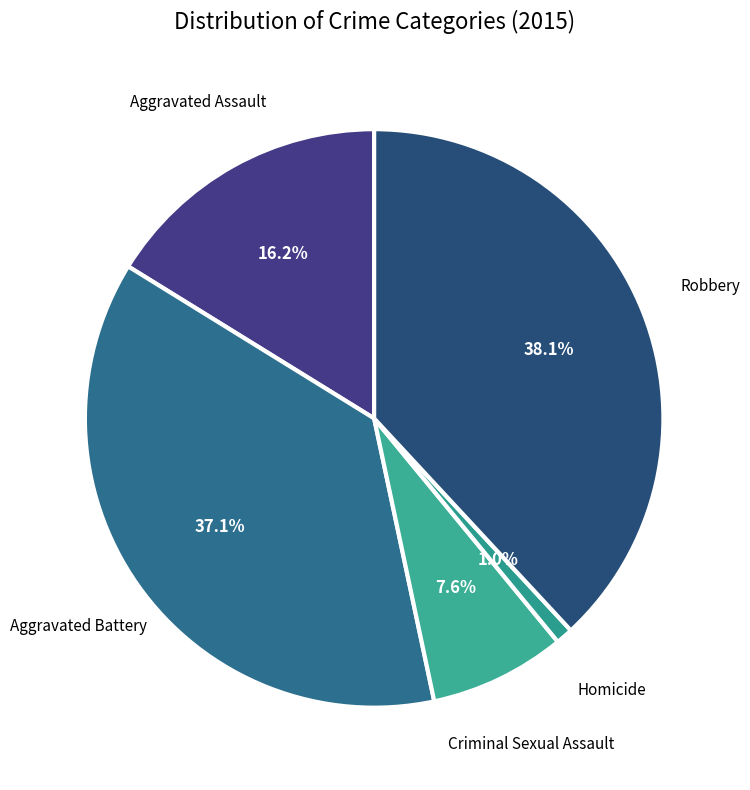

How many segments does this pie chart have?

5